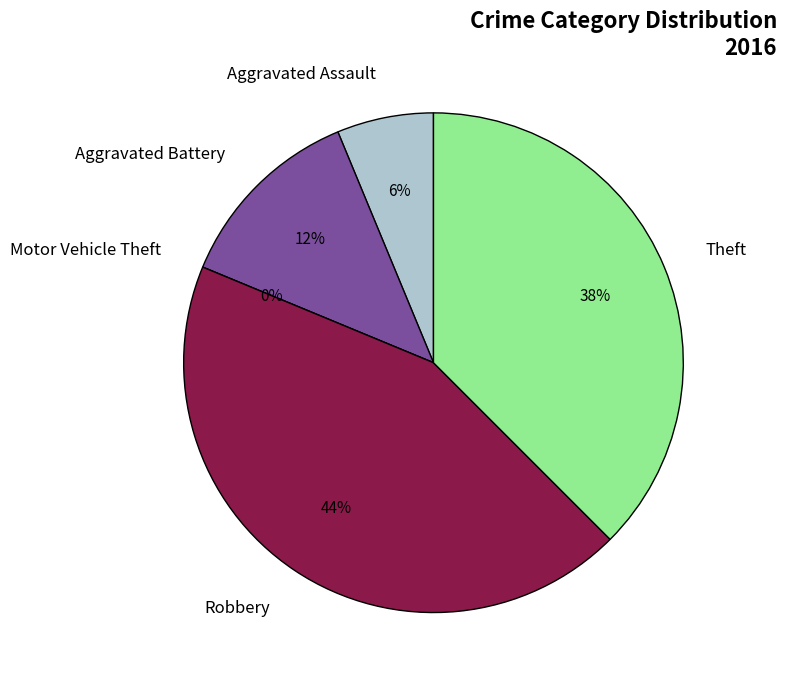

Rank the categories by value from lowest to highest.

Motor Vehicle Theft, Aggravated Assault, Aggravated Battery, Theft, Robbery